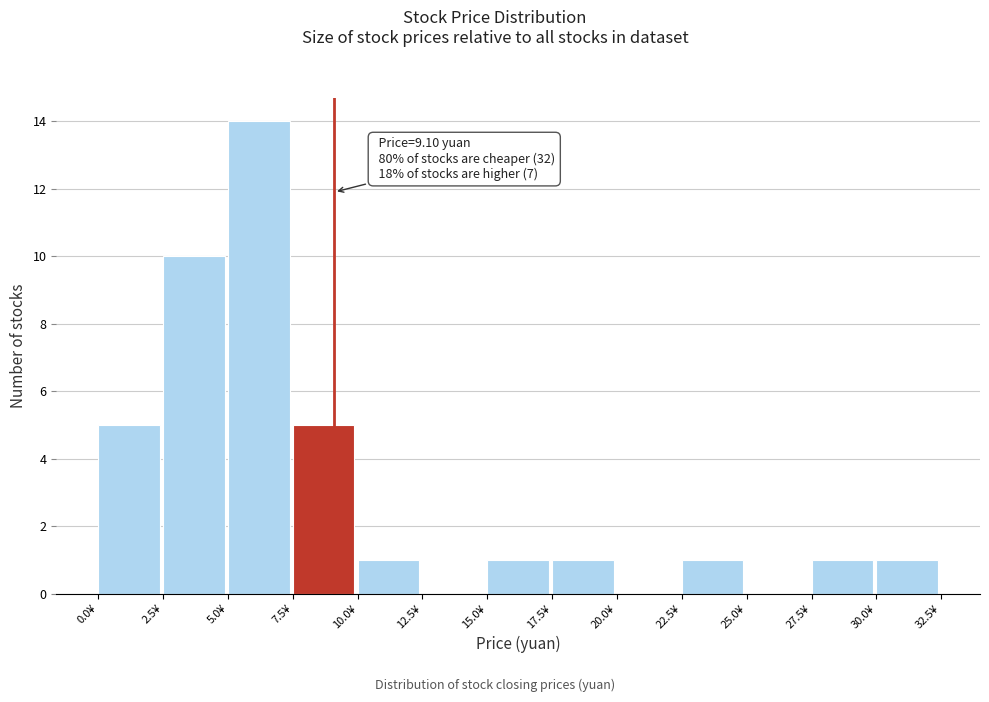

Which range on the x-axis has the tallest bar?

5.0 to 7.5